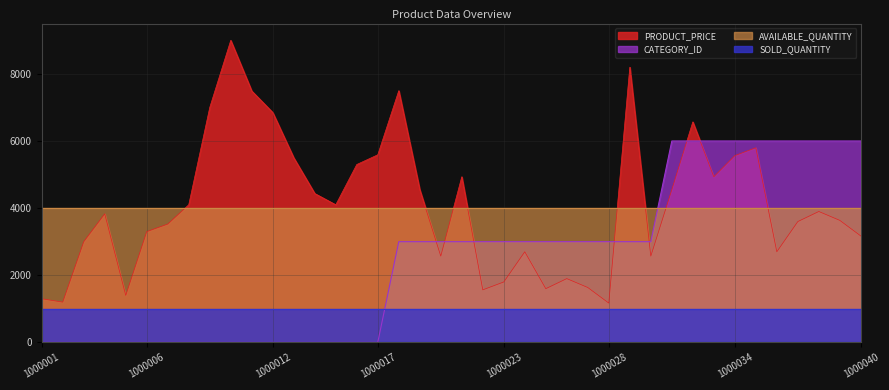

Which has a higher value, 1000012 or 1000013?

1000012